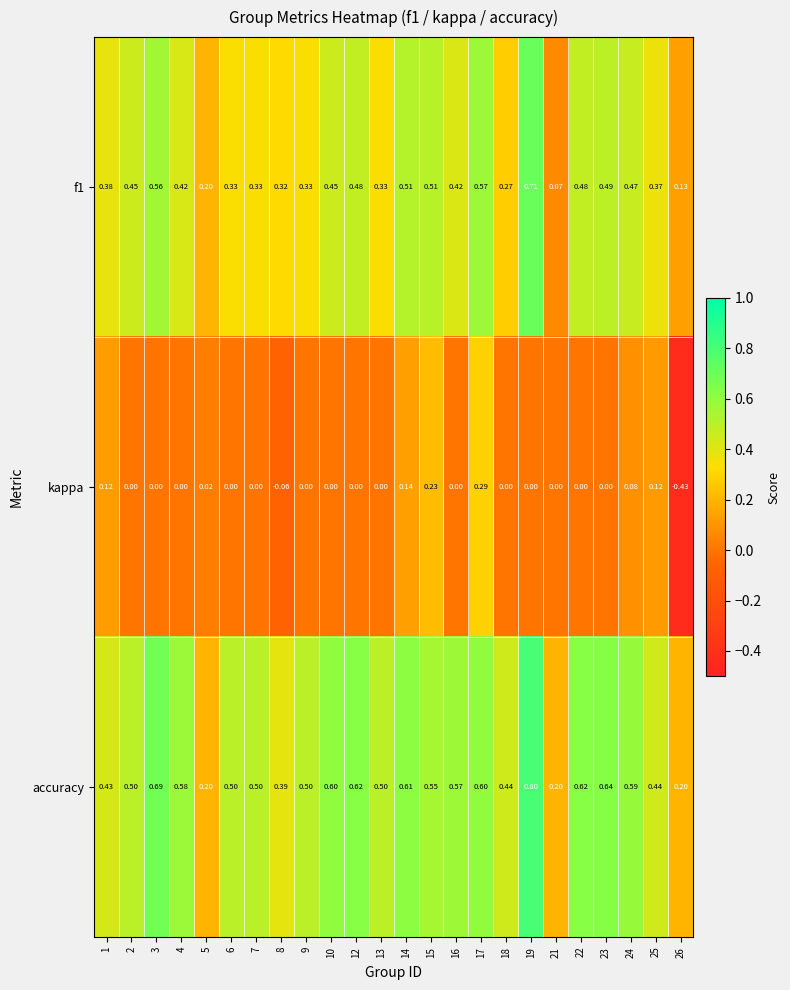

Which series has the largest range (max minus min)?

kappa